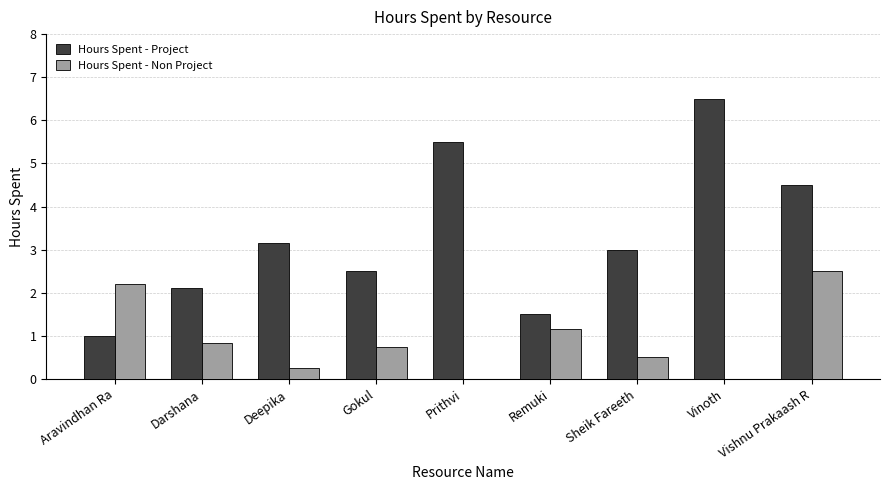

What is the maximum value for Hours Spent - Non Project?

2.5